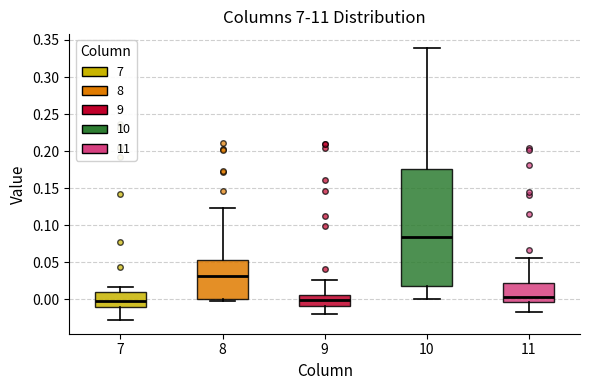

Comparing the boxes themselves (not the whiskers), which one is the tallest?

10